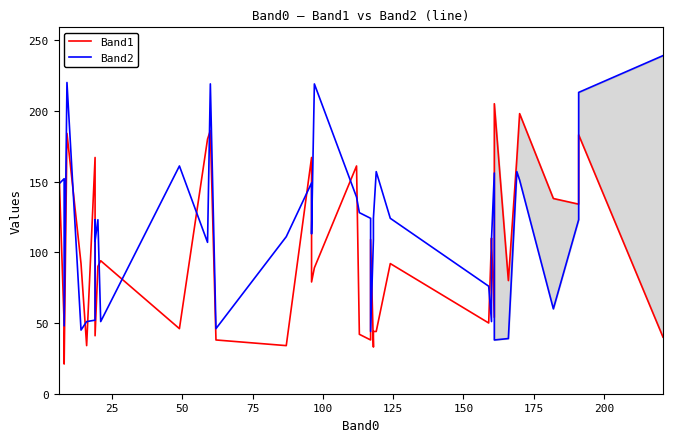

Reading right to left, list all the values displayed in this chart.

Band1: 40	183	134	138	198	166	80	205	54	108	110	50	92	44	44	33	109	38	42	161	89	79	167	34	38	186	180	46	94	90	41	89	167	34	92	184	21	49	168	155
Band2: 239	213	123	60	151	157	39	38	156	109	51	76	124	157	124	109	44	124	128	139	219	113	149	111	46	219	107	161	51	123	108	123	52	51	45	220	48	152	148	128